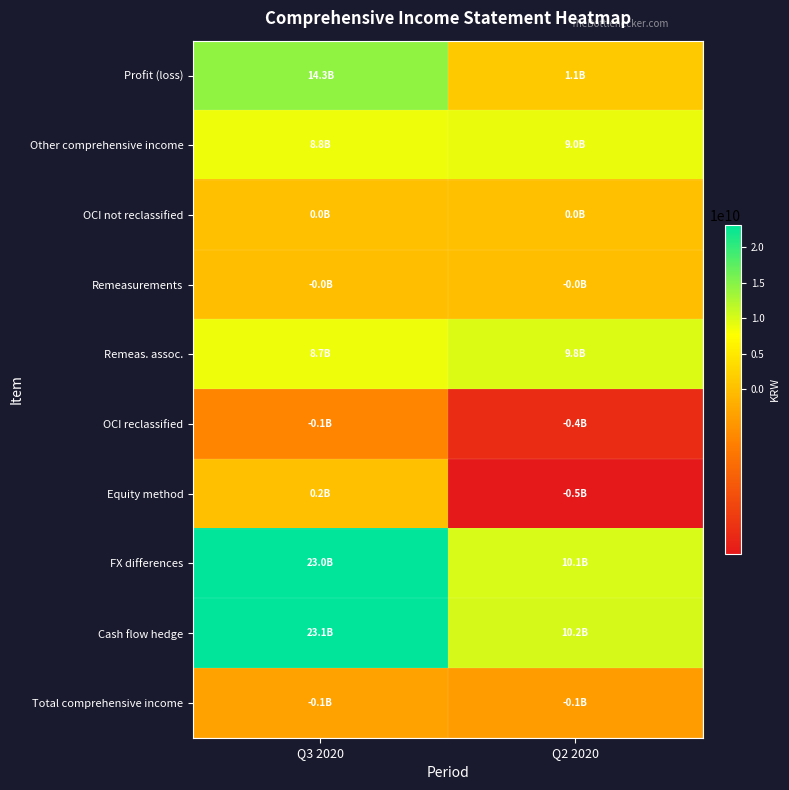

At which category is the sum across all series the highest?

Q3 2020